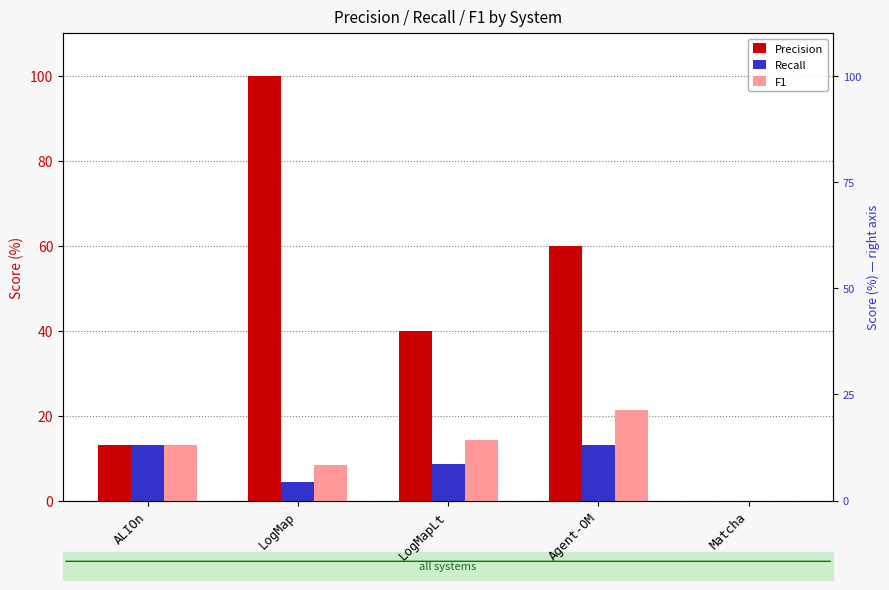

What is the difference between the highest and lowest values at Agent-OM?

47.0